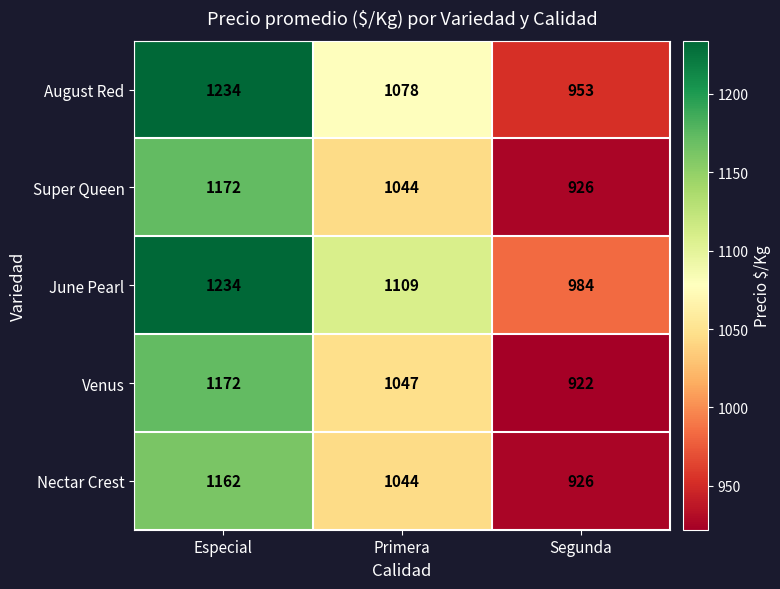

Count the number of categories in the chart.

3